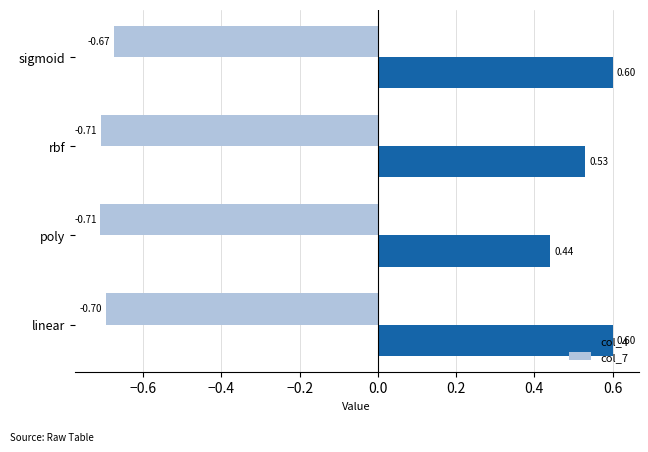

At which category is the sum across all series the highest?

sigmoid